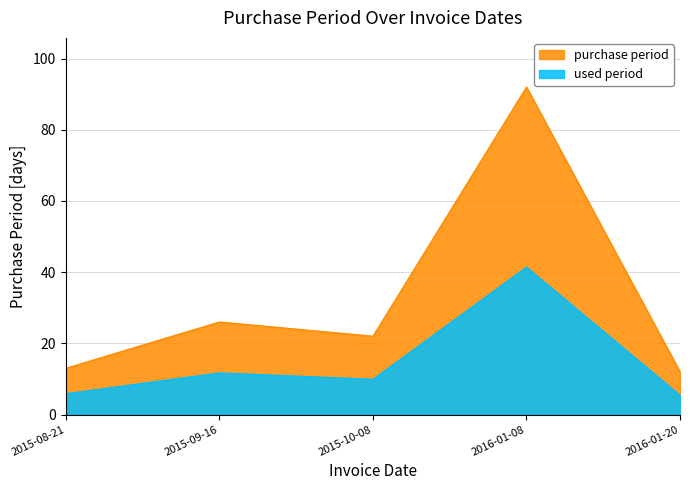

Where does the data first go above 22?

2015-09-16